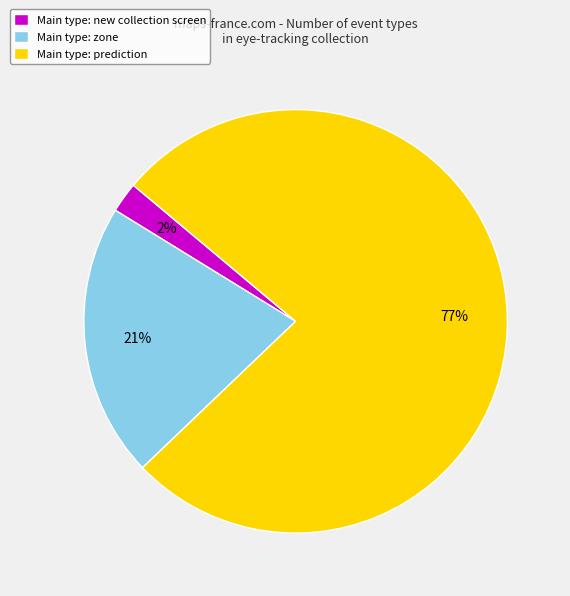

Which category accounts for the majority?

Main type: prediction